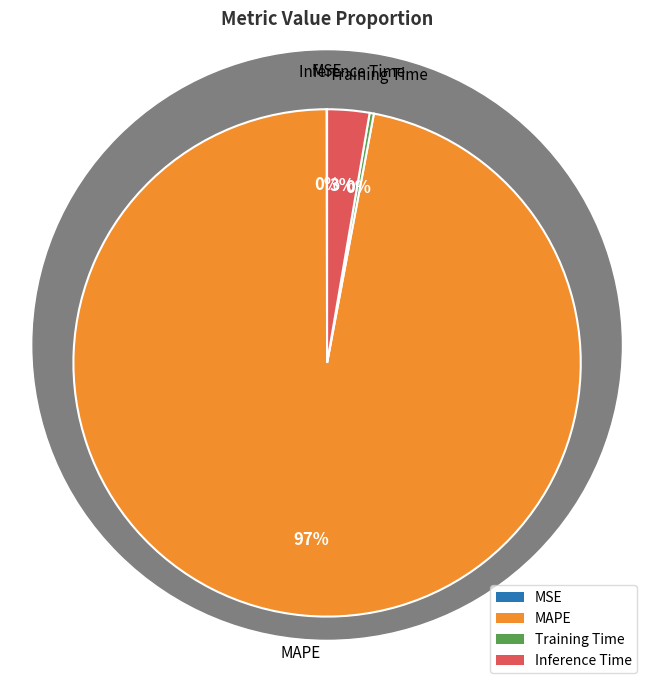

The MAPE slice represents 97% of the pie. True or false?

True